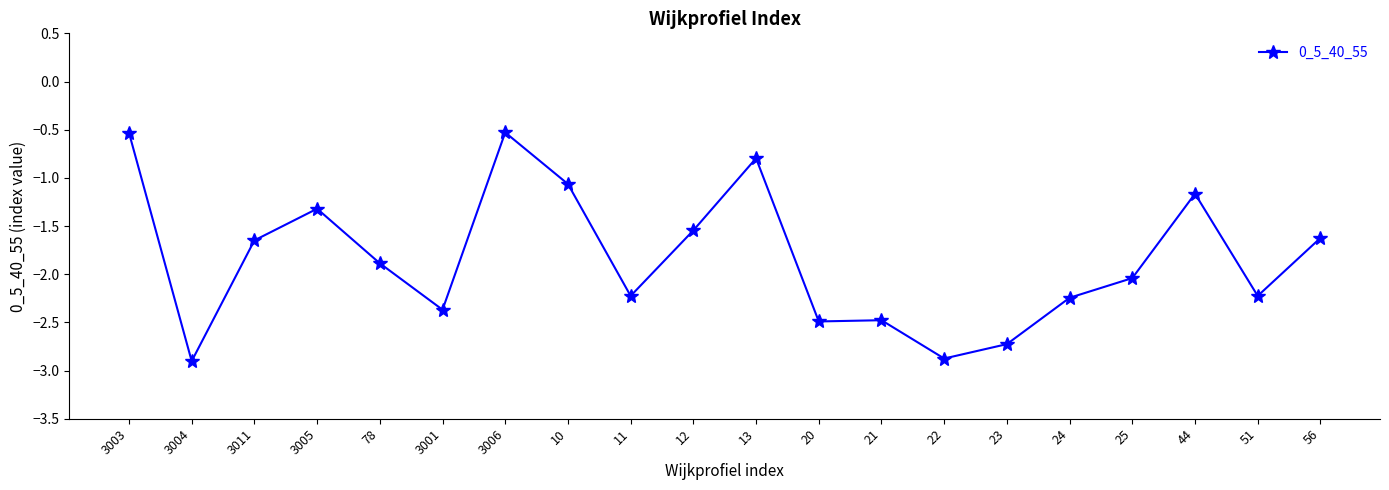

What is the maximum value shown in the chart?

-0.5